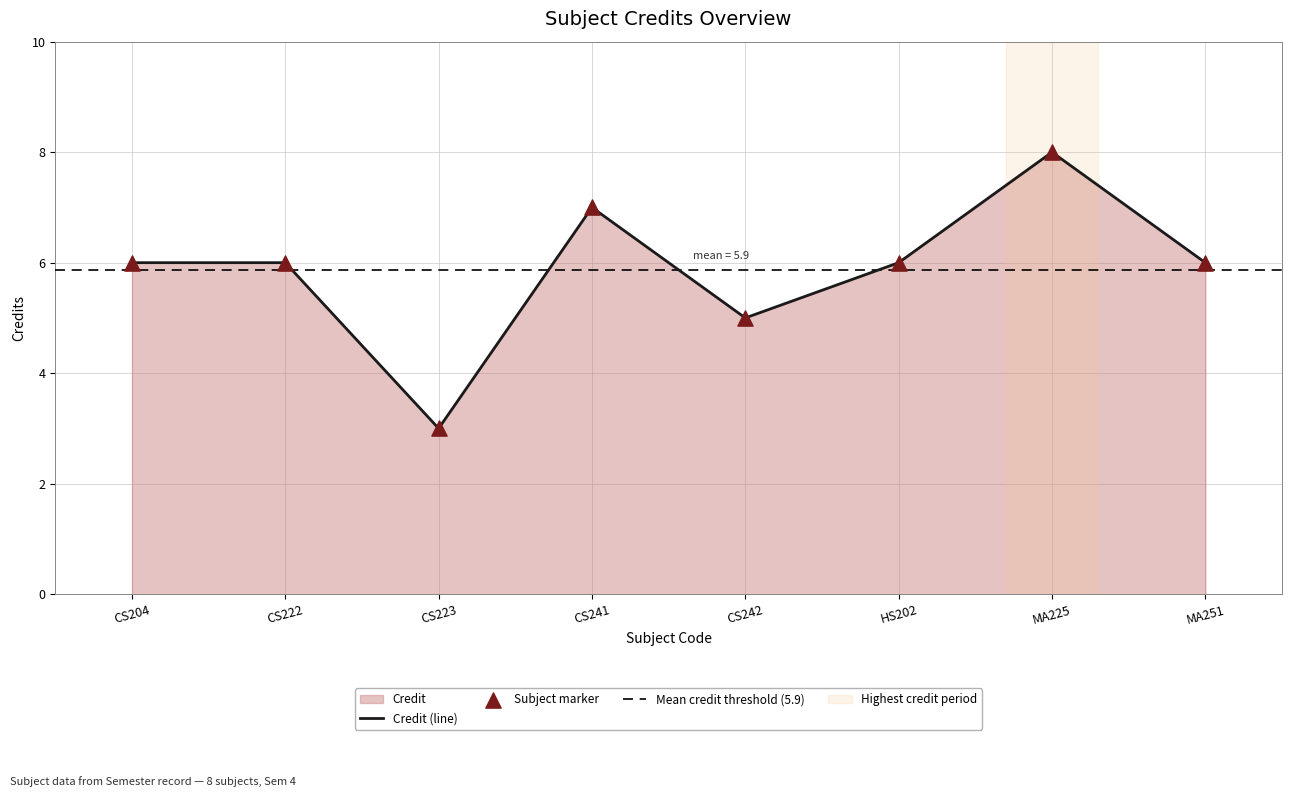

Between MA225 and HS202, which is larger?

MA225